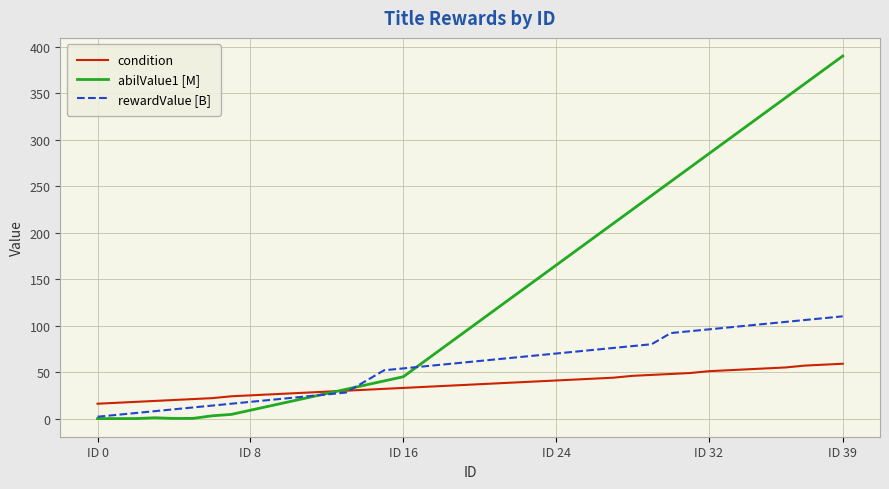

True or false: rewardValue [B] and condition intersect in this chart.

True